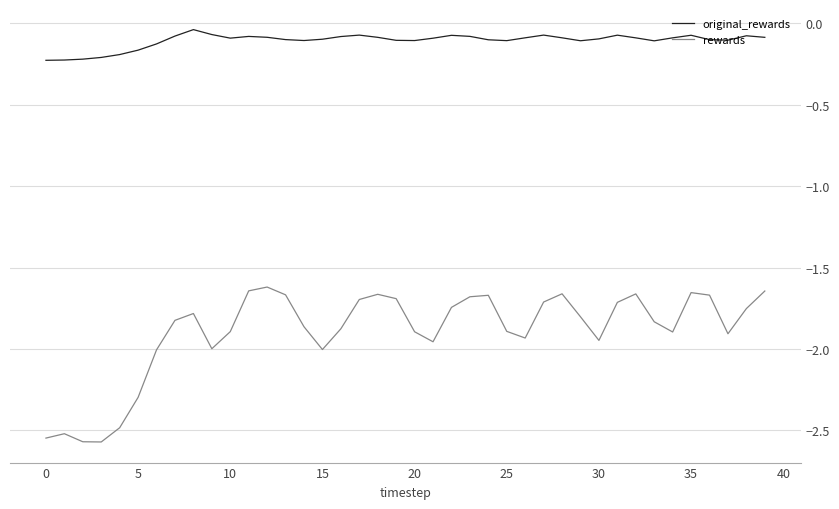

List the series in order of their peak value, lowest first.

rewards, original_rewards